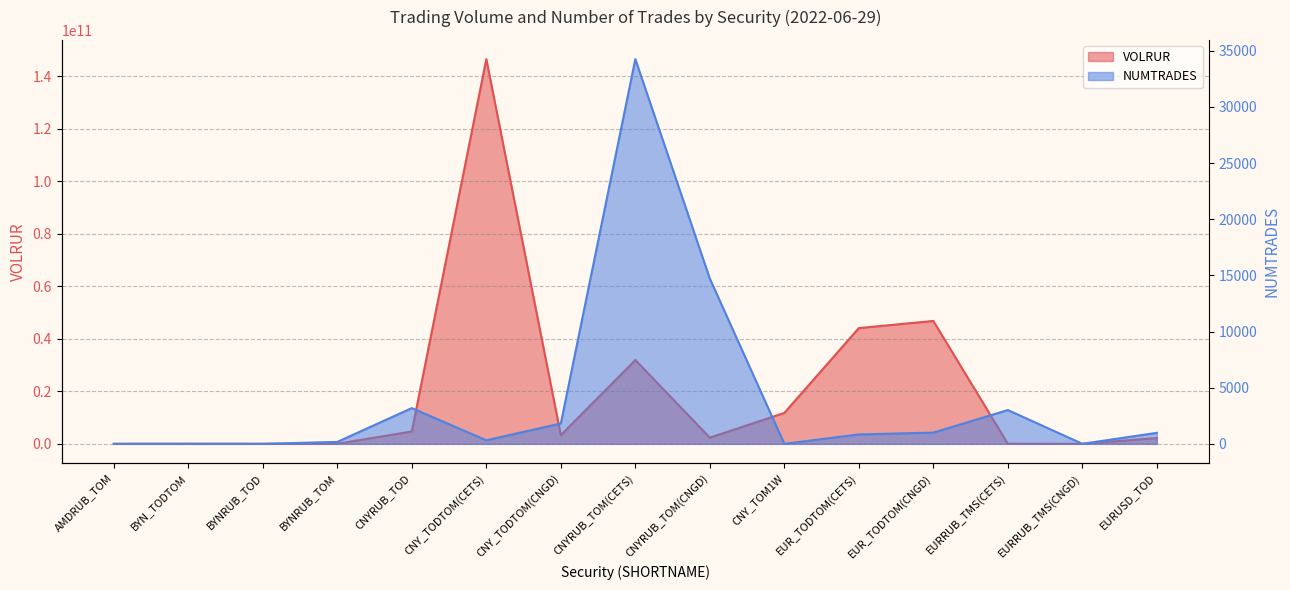

Between BYNRUB_TOD and CNYRUB_TOD, which is larger?

CNYRUB_TOD